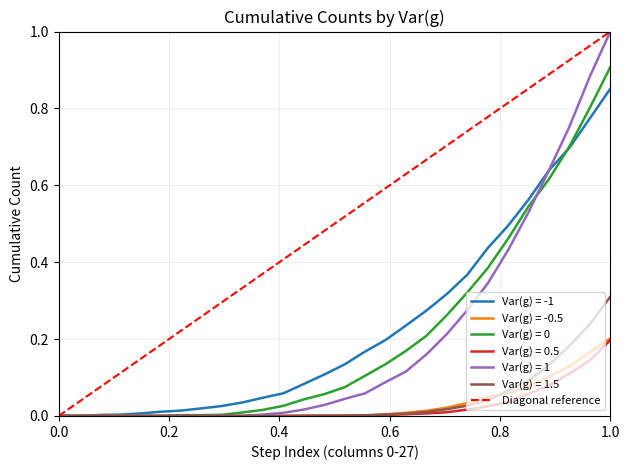

What is the maximum value for Var(g) = 1?

1.0